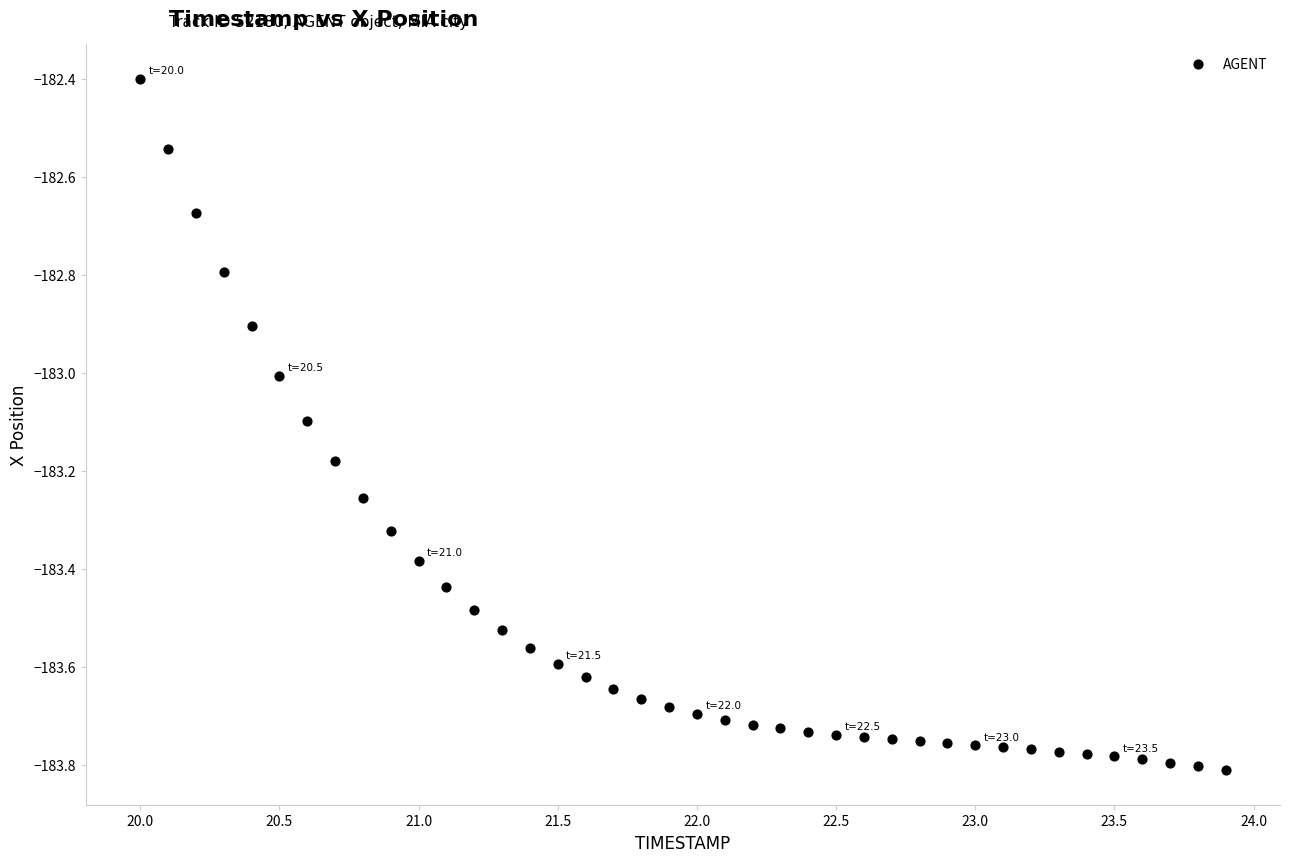

What is the range of Y values (max minus min)?

1.4